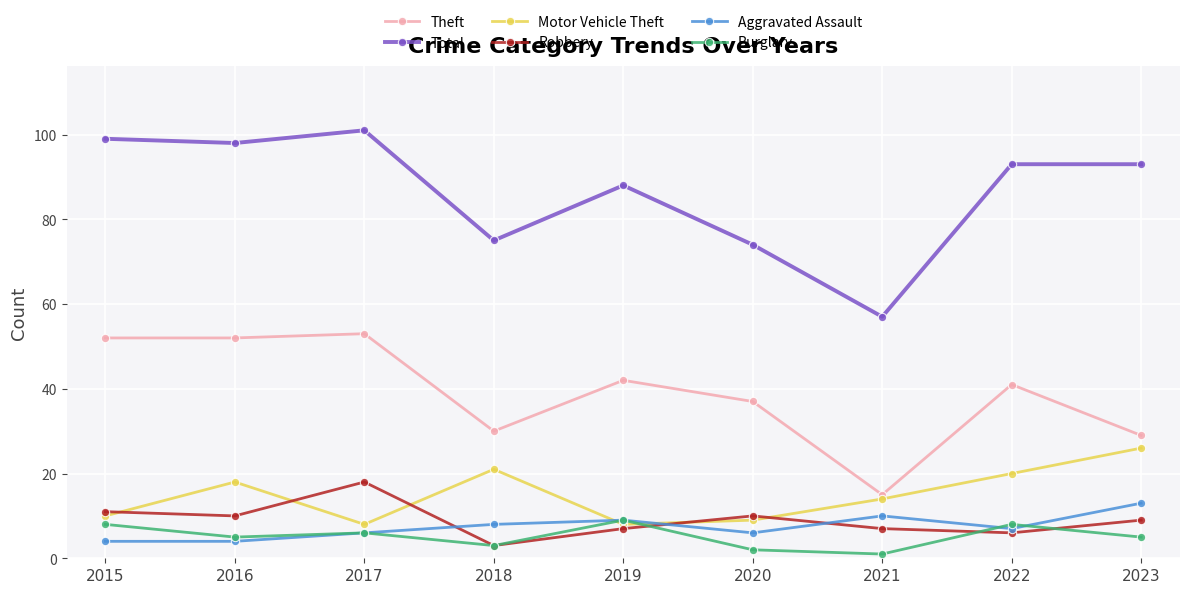

Does the chart display data point markers on the line(s)?

Yes